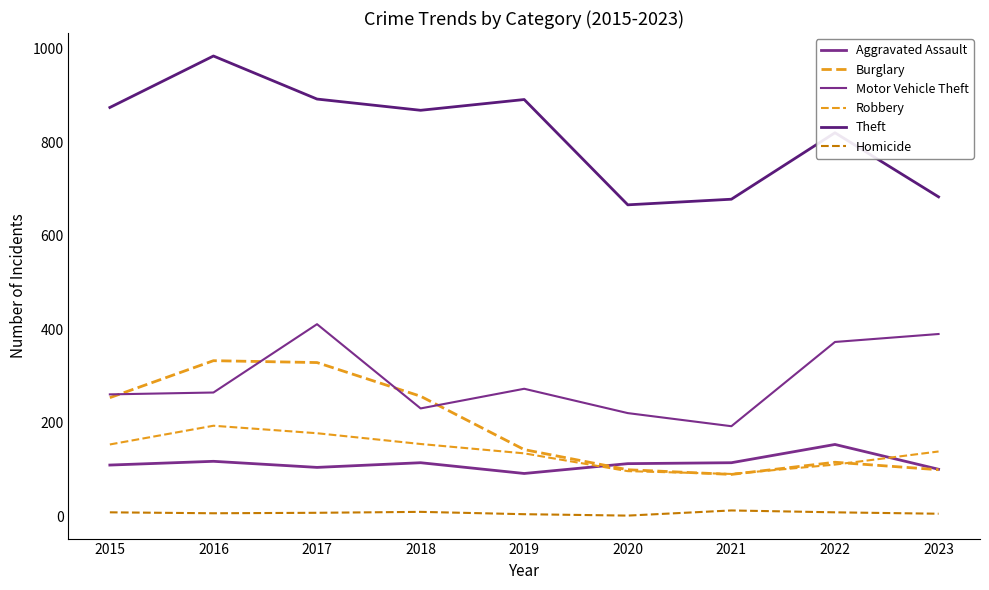

The Robbery series shows 107 at 2017. True or false?

False